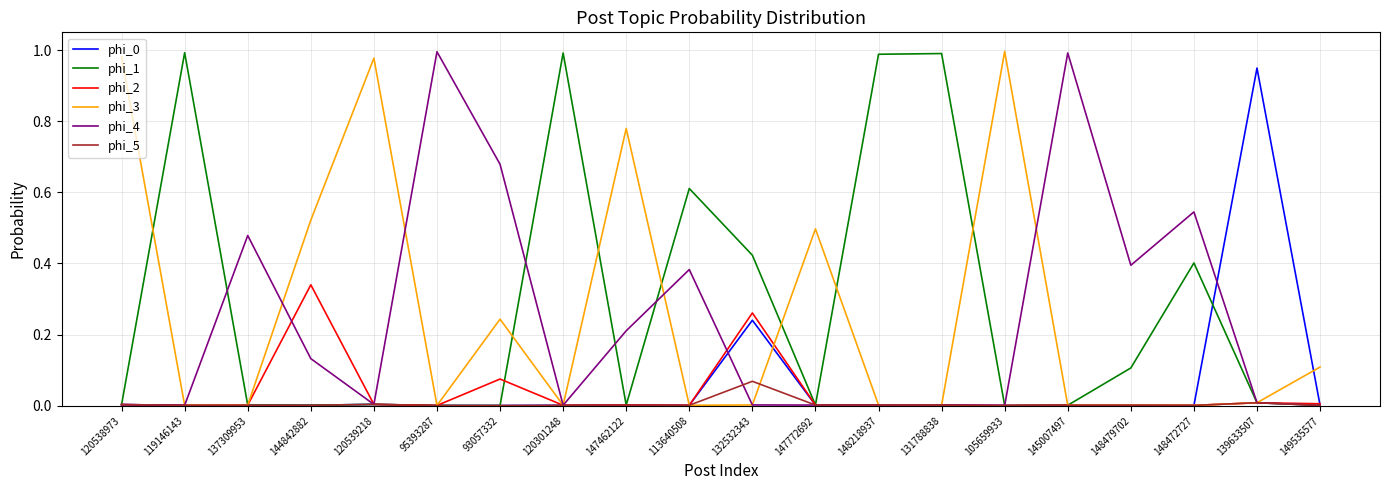

True or false: phi_2 has a value of 0.0 at 148479702.

True